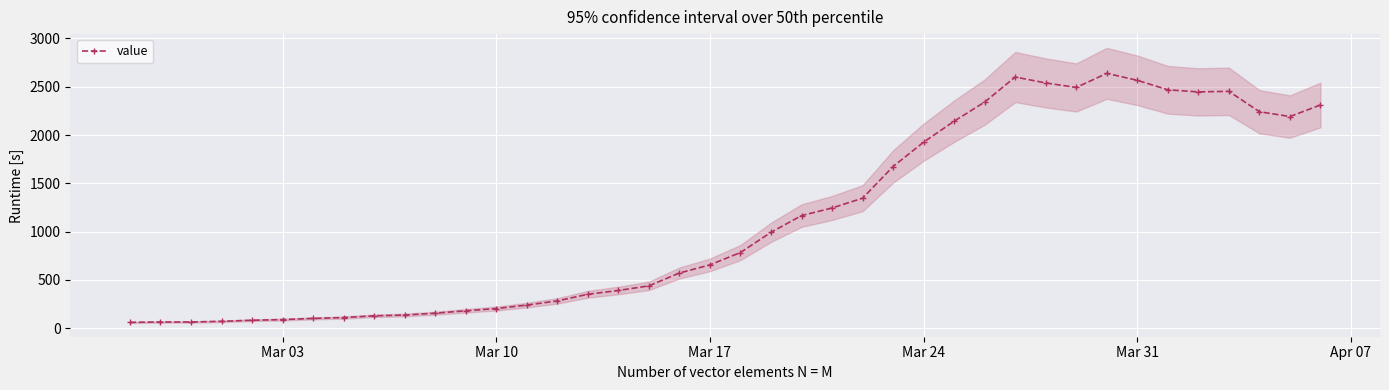

True or false: value has more than 1 points higher than both neighbors.

True